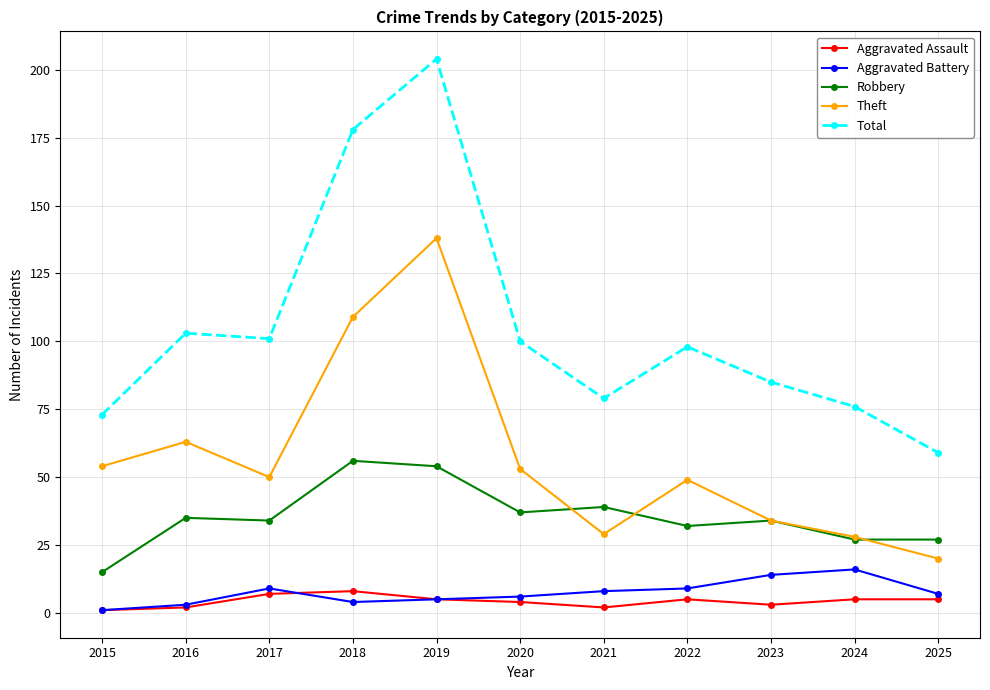

Which series has the largest range (max minus min)?

Total